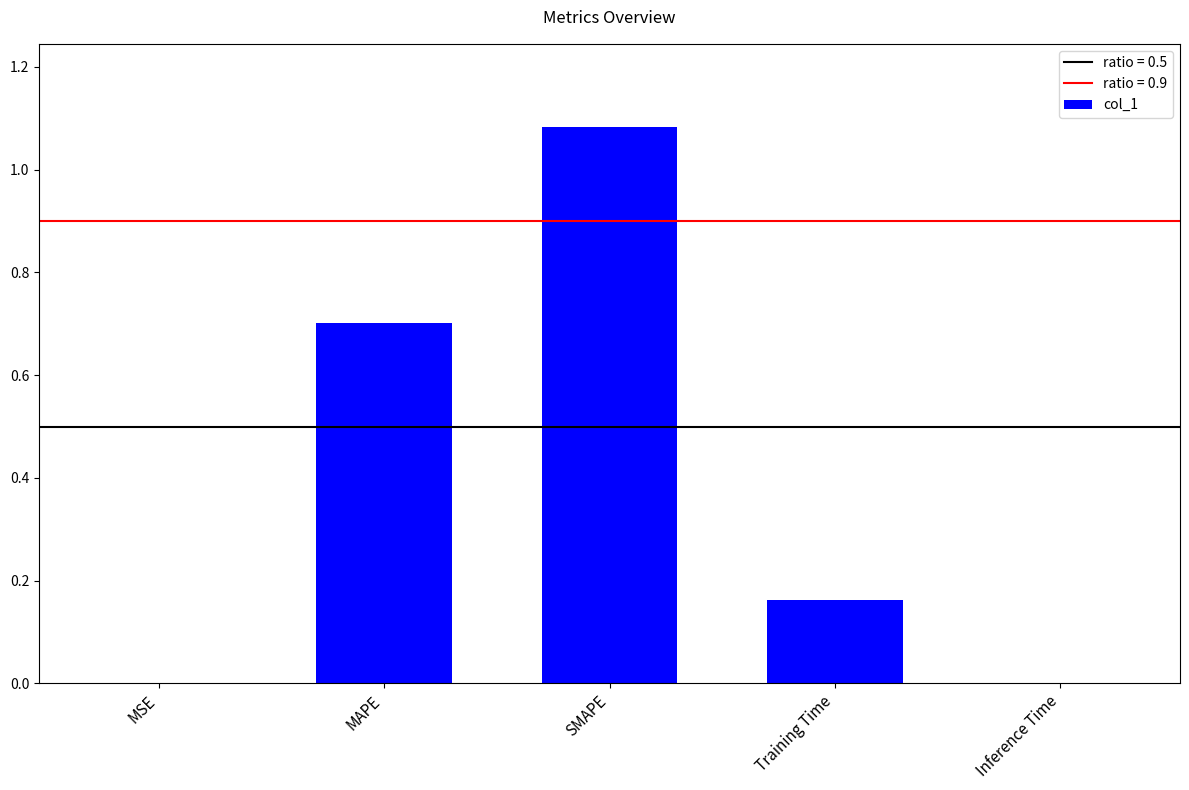

The value at SMAPE is 0.7. True or false?

False